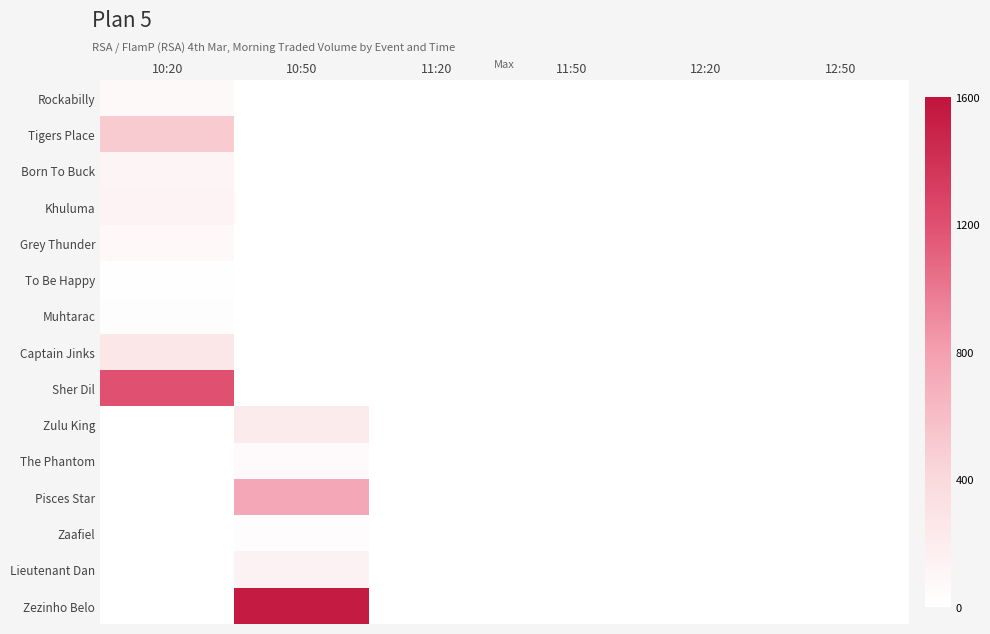

Which has a higher value, 12:50 or 10:50?

12:50